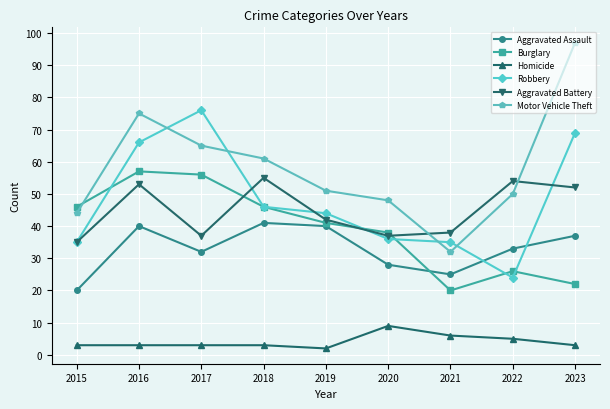

What is the difference between the Homicide values at 2015 and 2022?

2